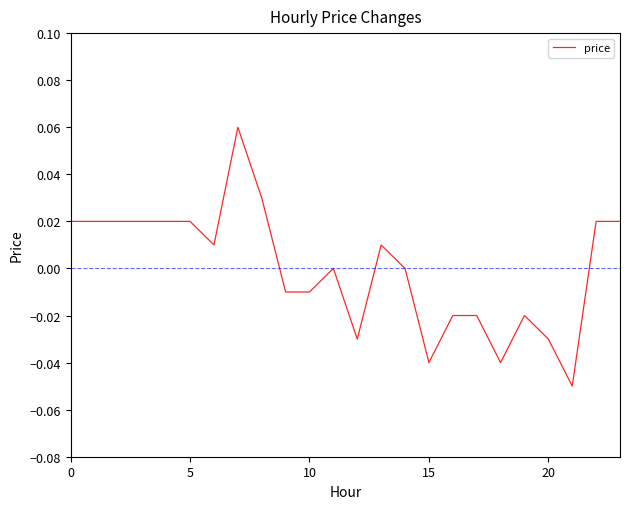

At which category does the data reach its first local valley?

6